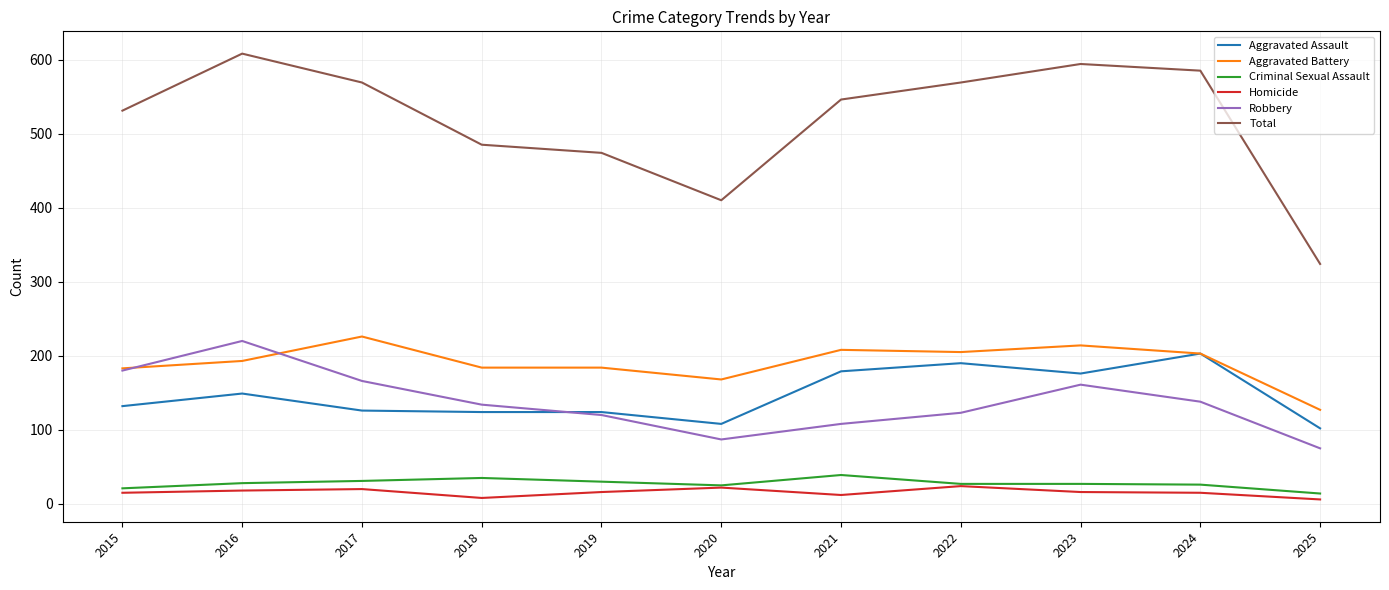

Read the Homicide value at 2020.

22